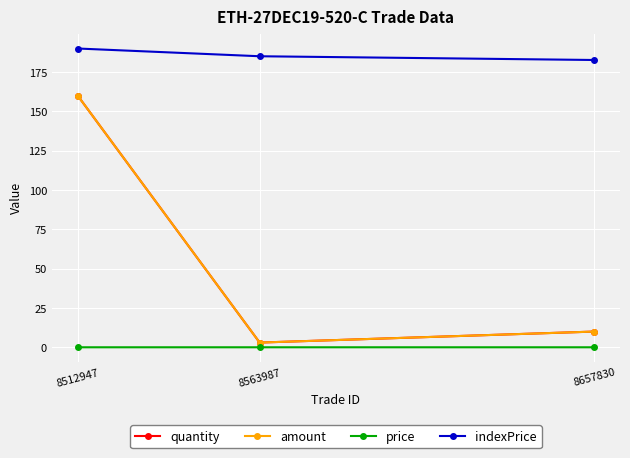

What is the highest value of the quantity series?

160.0